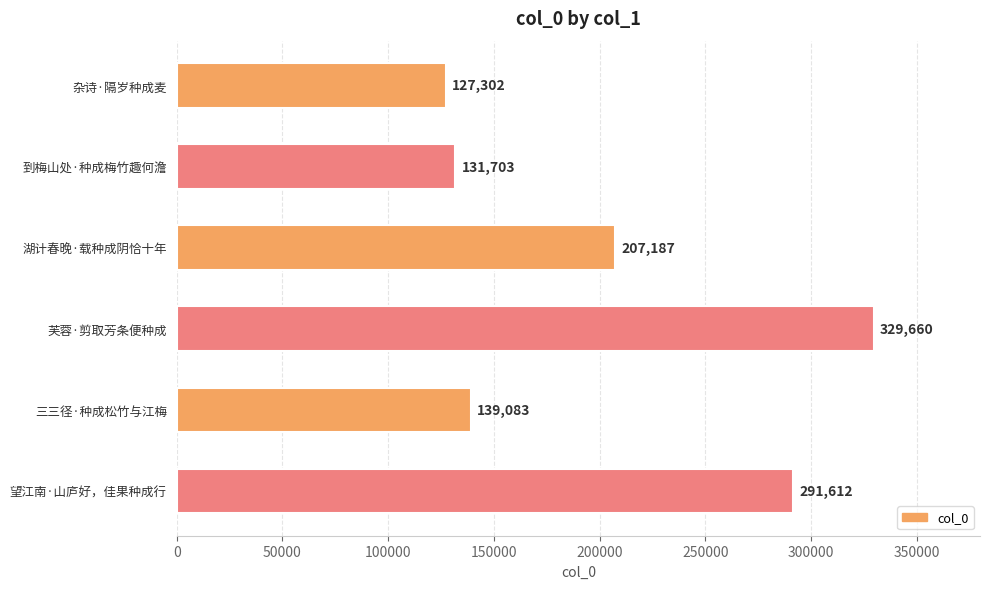

At which category does the chart reach its peak across all series?

芙蓉·剪取芳条便种成